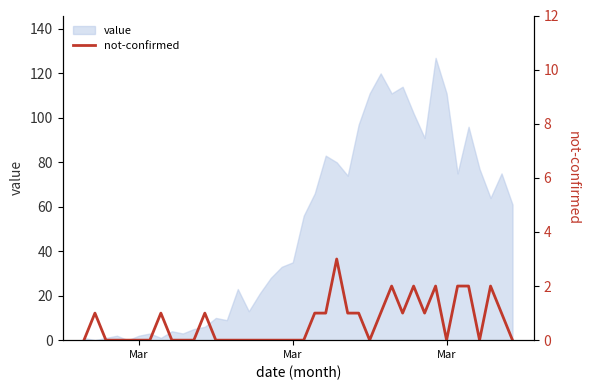

How many values exceed 0?

18